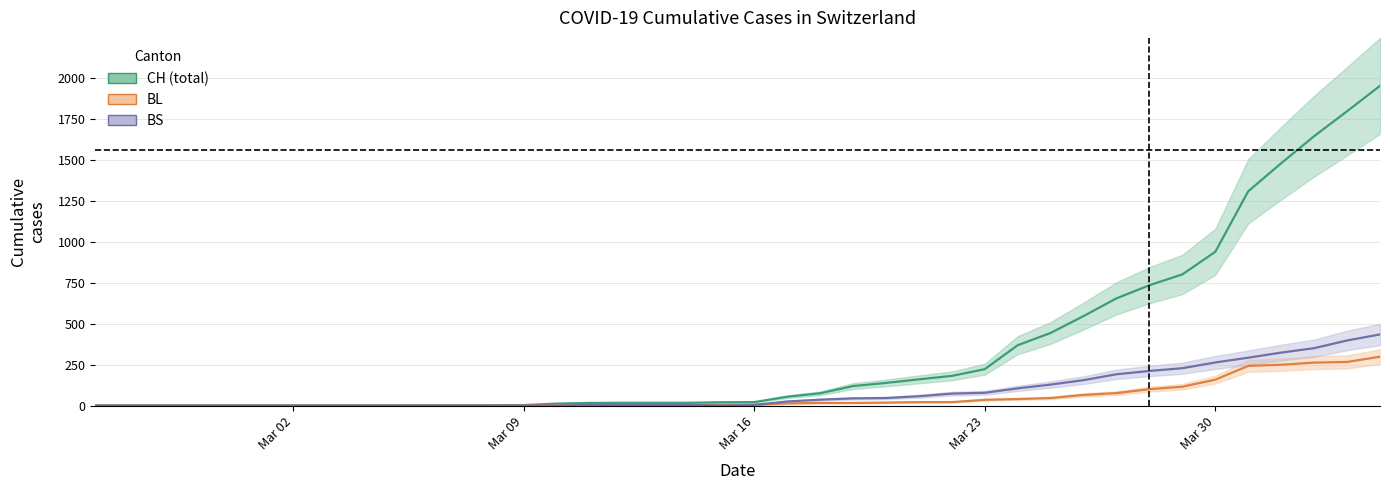

What position from the left is 2020-02-29?

5